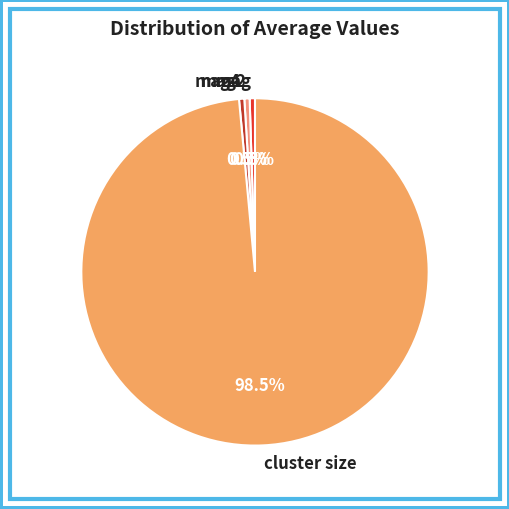

Combined, what portion of the pie is mag4 and mag?

1.0%